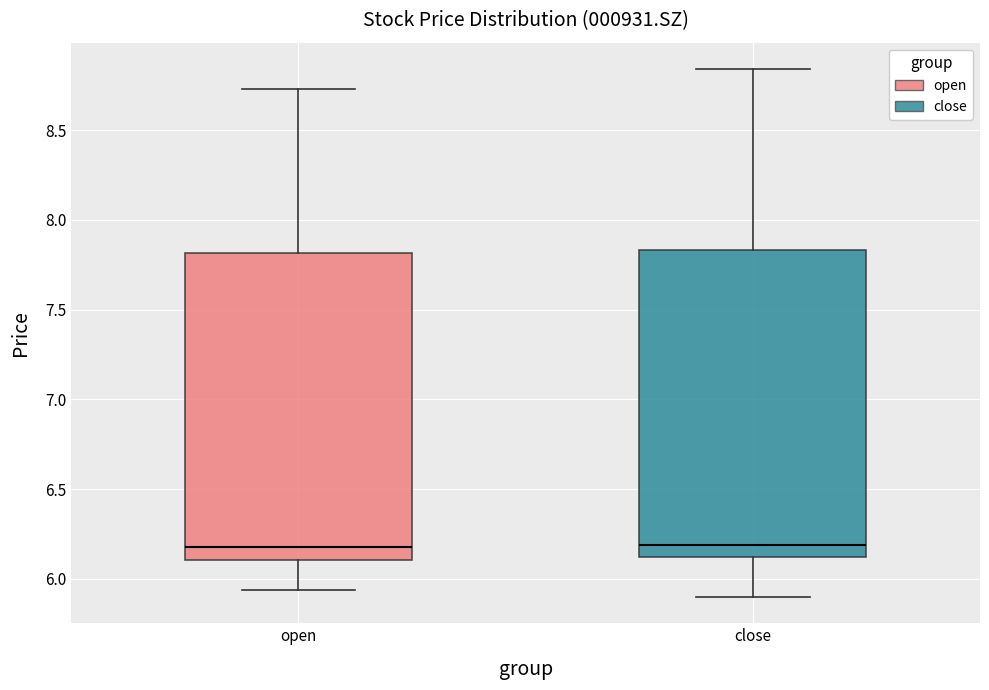

Where does the median line of the box for open sit on the y-axis? The values are not printed on the chart, so give them approximately, as read against the axis.

6.20